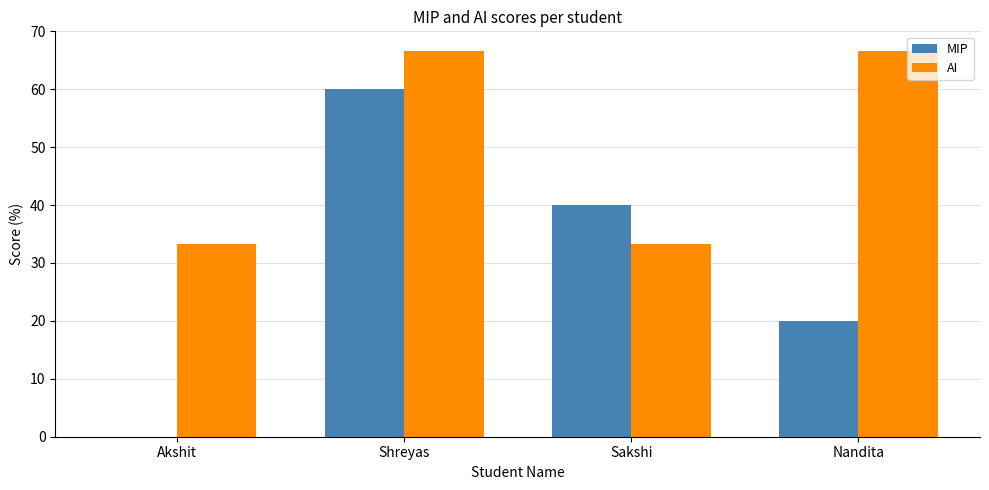

Read the MIP value at Shreyas.

60.0